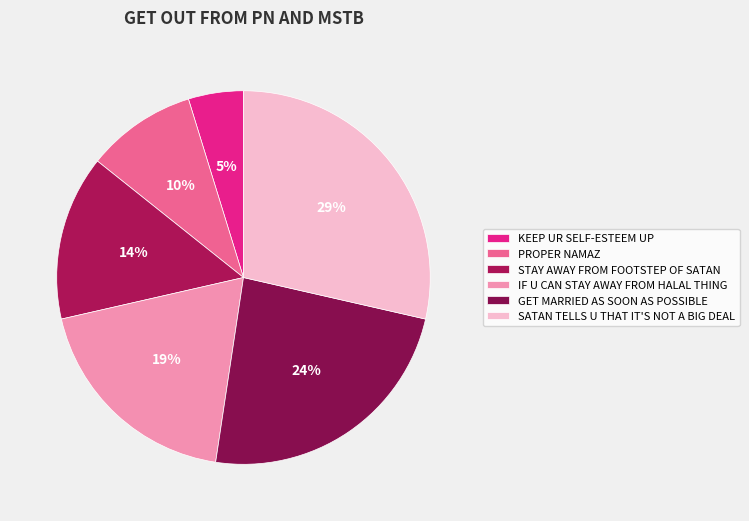

To the nearest percent, what is the difference between the largest and smallest slice percentages?

24%